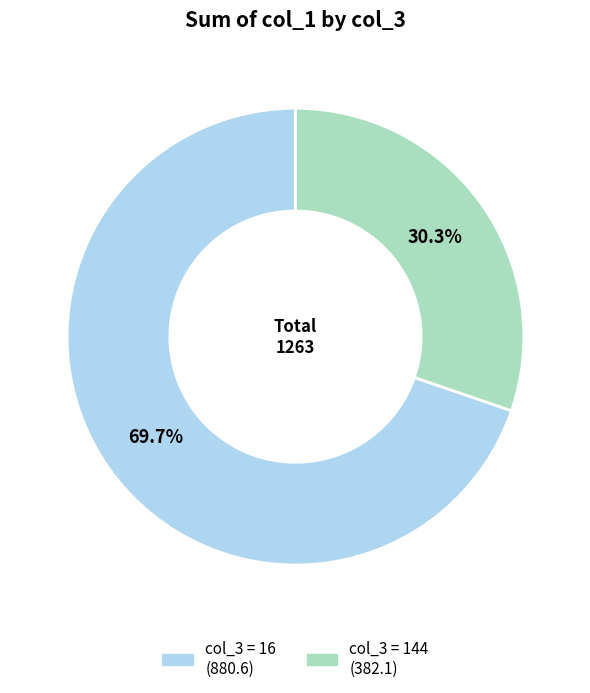

Is there a majority slice in this chart?

Yes